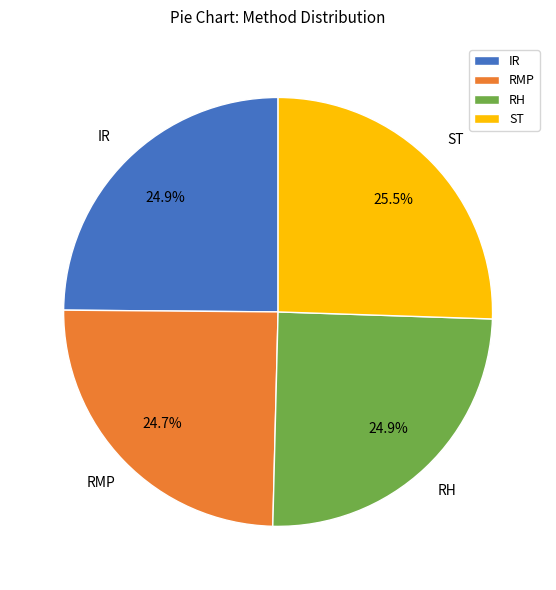

Is it true that ST is 12% of the pie?

False